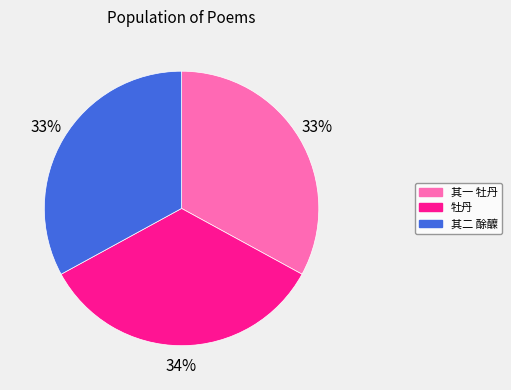

To the nearest percent, what percentage of the pie is 其一 牡丹?

33%